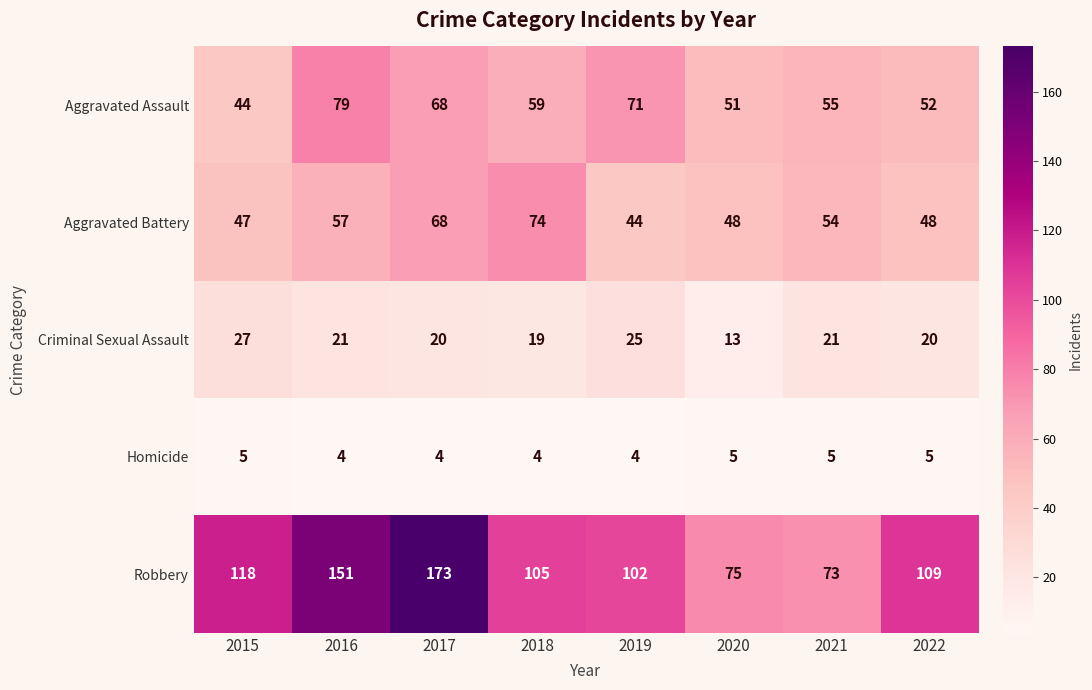

Is it true that Homicide equals 2 at 2019?

False